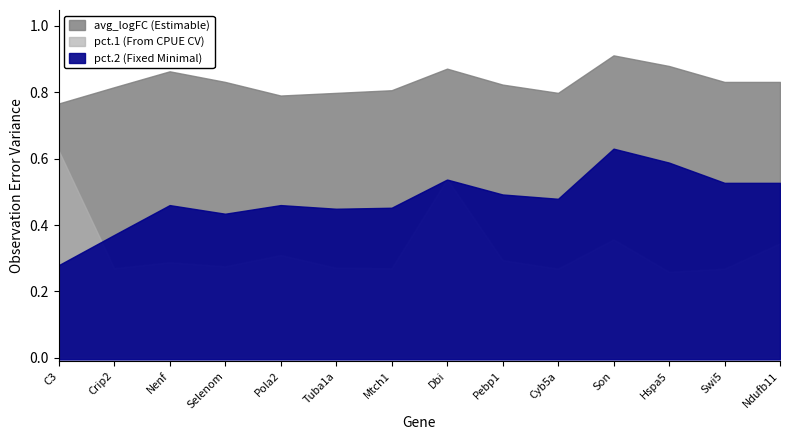

Where is the first local minimum for pct.1?

Pola2